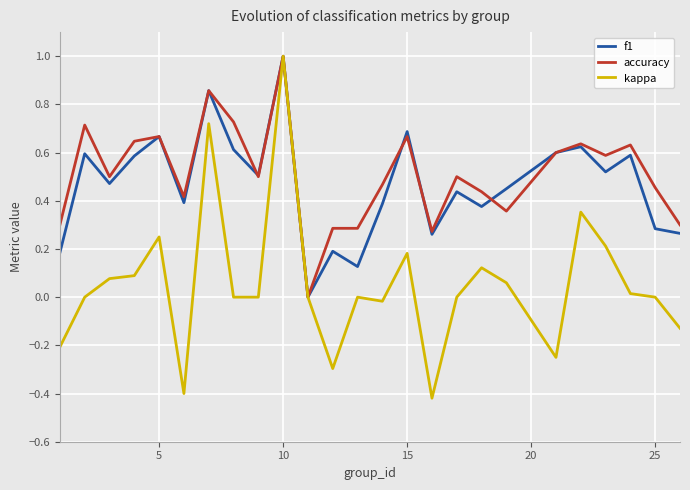

In f1, how many points are lower than both neighbors (excluding endpoints)?

8